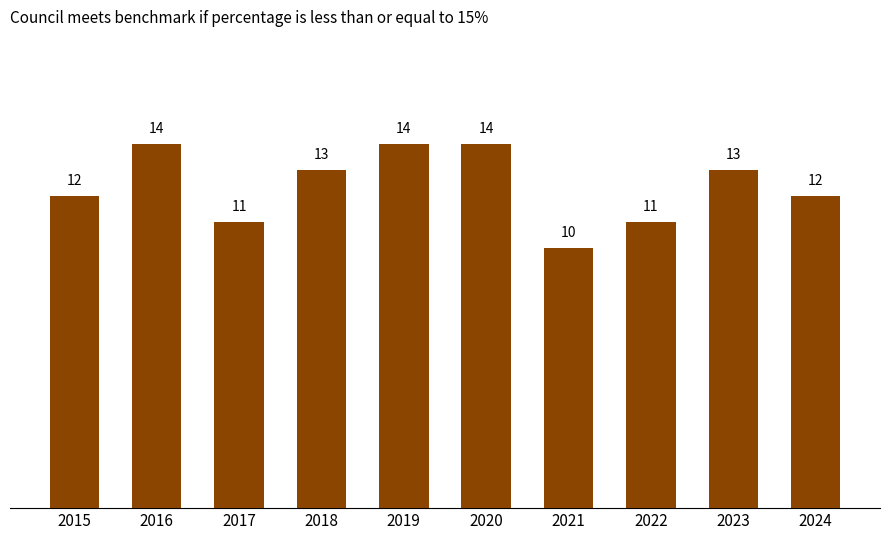

Which label corresponds to the smallest value in the chart?

2021